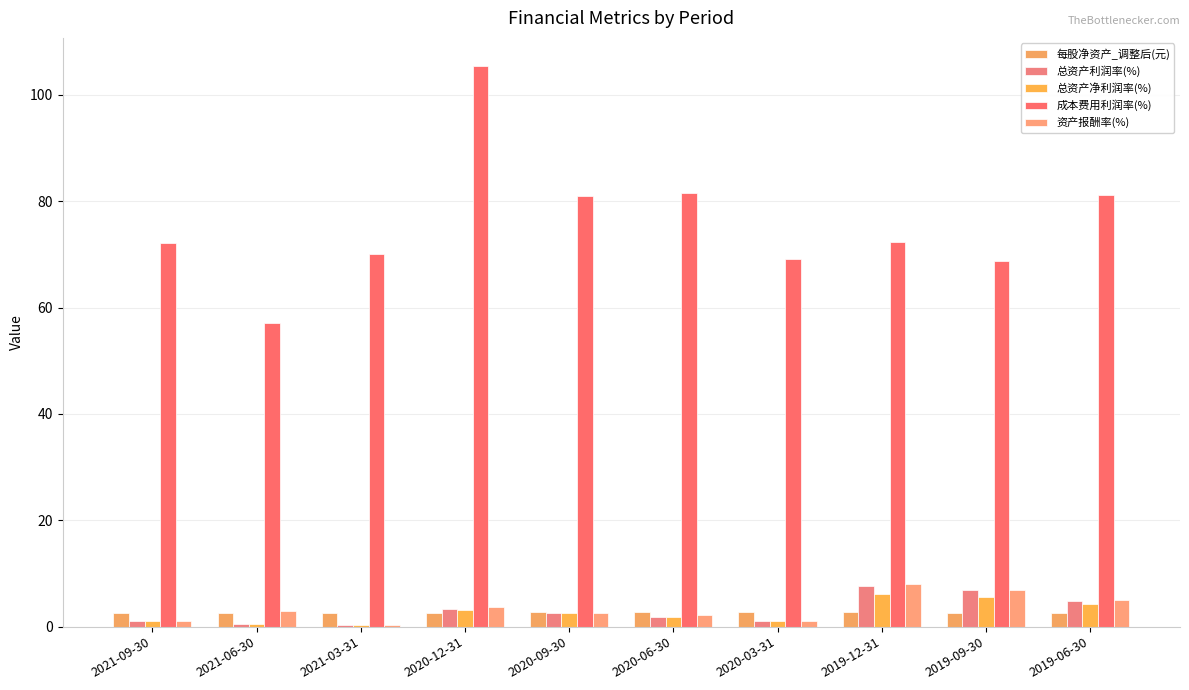

Read the 总资产净利润率(%) value at 2019-12-31.

6.2